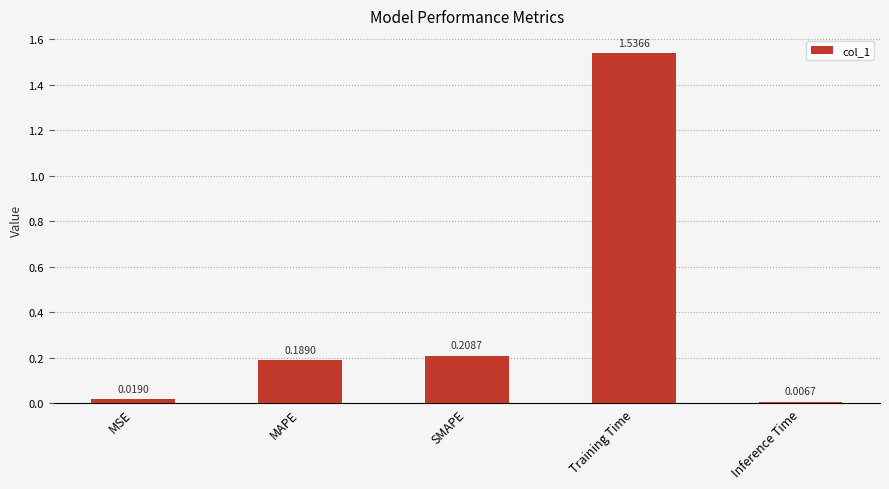

Where is the data nearest to the value 0?

Inference Time